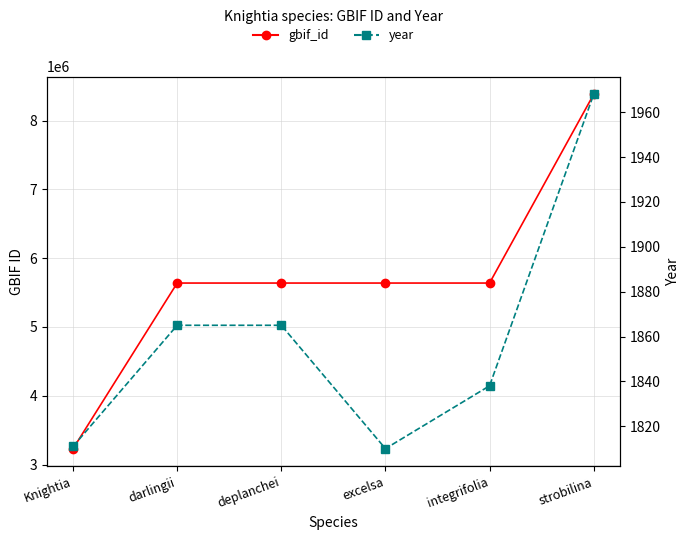

How many values in the gbif_id series exceed 5638589?

2